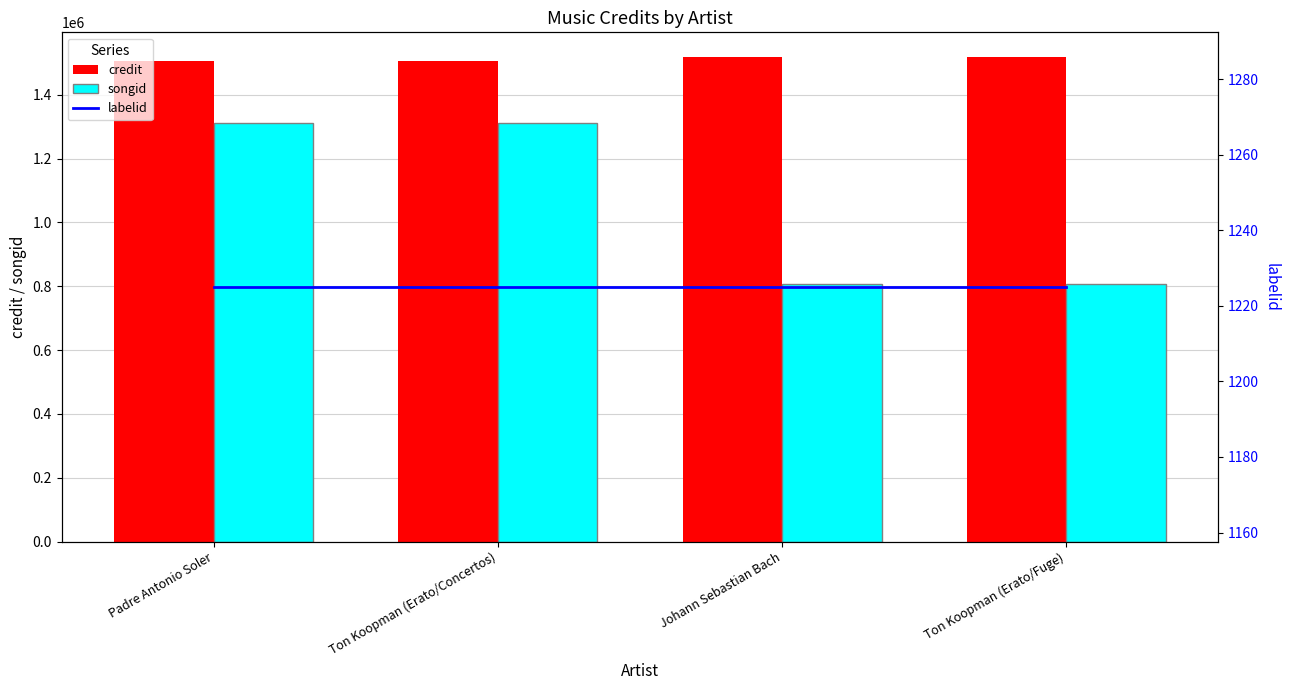

Which series has the largest range (max minus min)?

songid